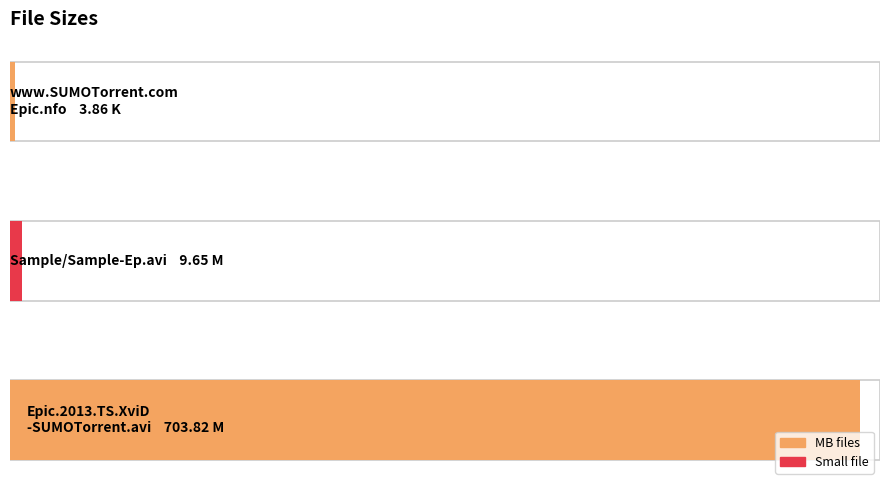

Count the number of values greater than 9.

2